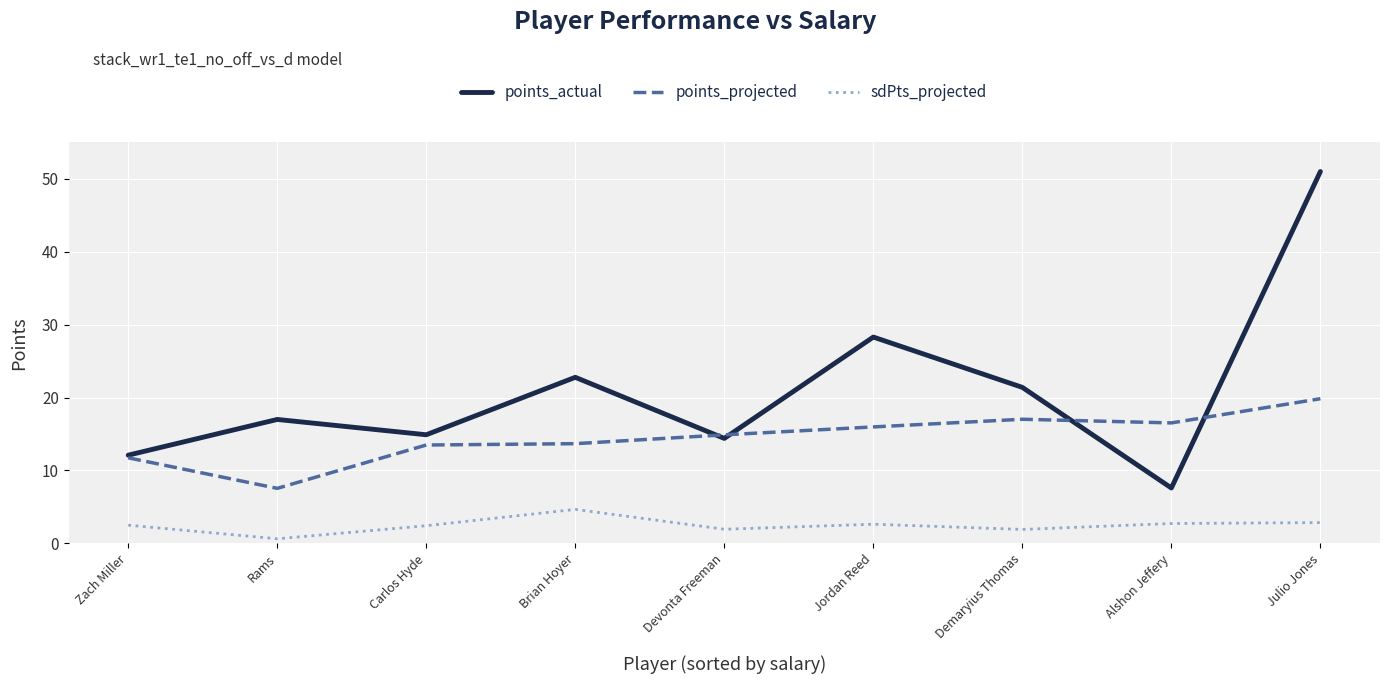

What is the difference between the points_projected values at Carlos Hyde and Demaryius Thomas?

3.5